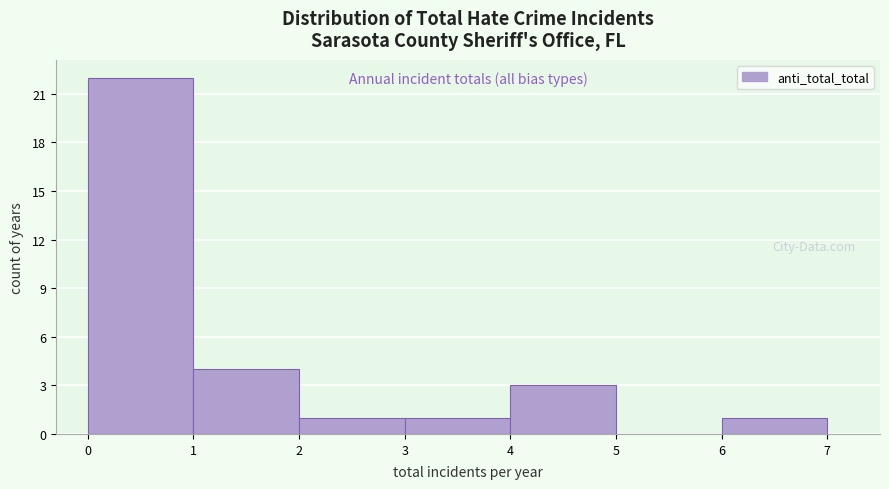

Which range on the x-axis has the tallest bar?

0 to 1